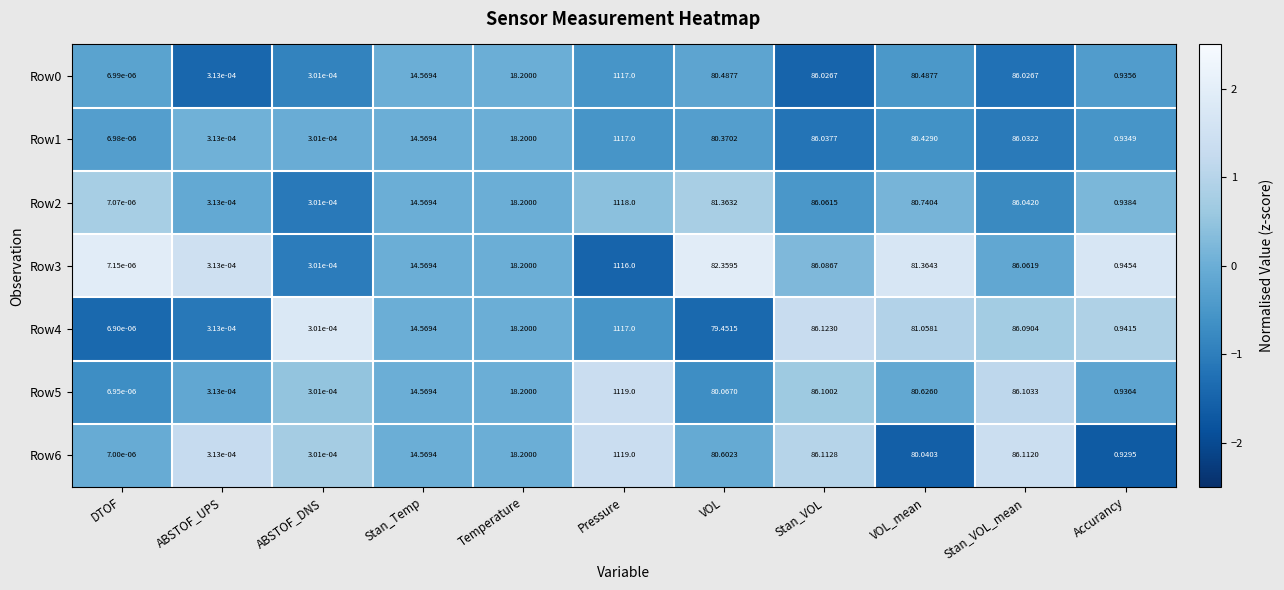

Rank the categories by Row4 value from highest to lowest.

Pressure, Stan_VOL, Stan_VOL_mean, VOL_mean, VOL, Temperature, Stan_Temp, Accurancy, ABSTOF_UPS, ABSTOF_DNS, DTOF